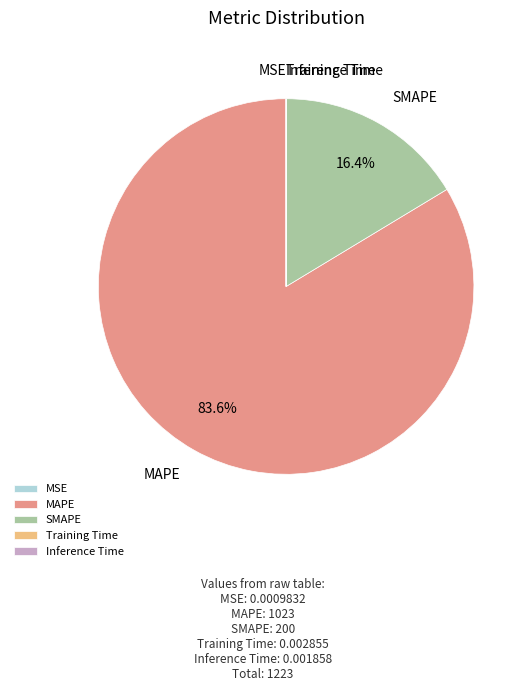

Which slice is the largest?

MAPE